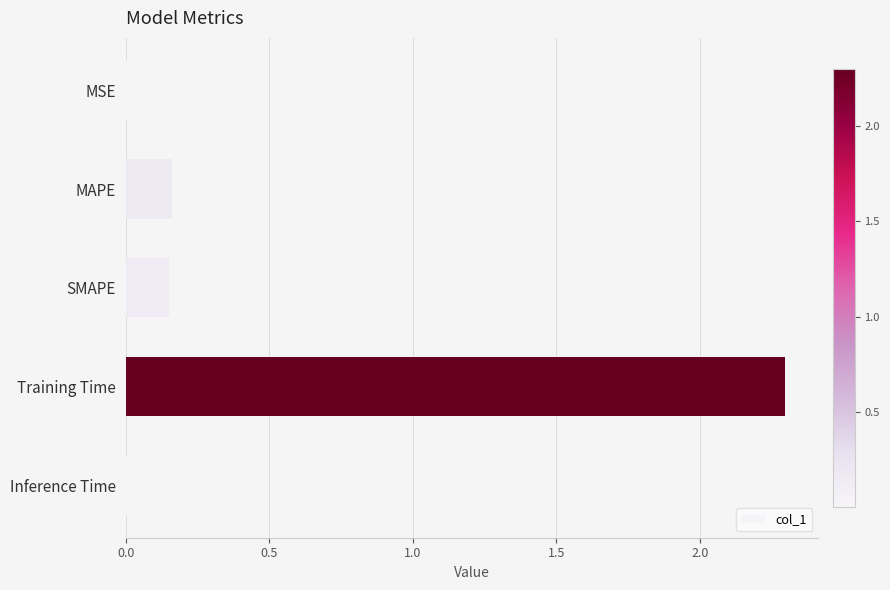

The value at Inference Time is 0.0. True or false?

True